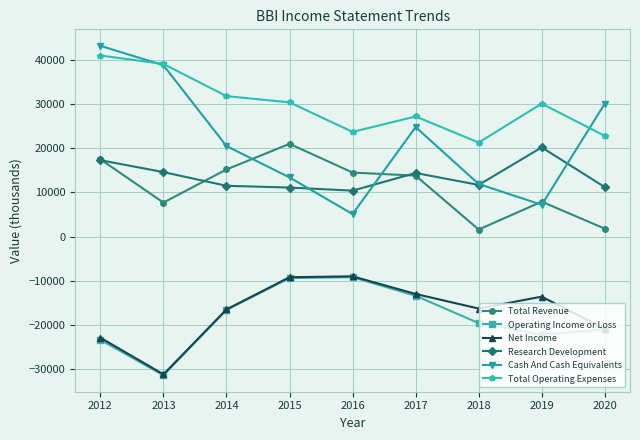

Which series has the largest total across all categories?

Total Operating Expenses